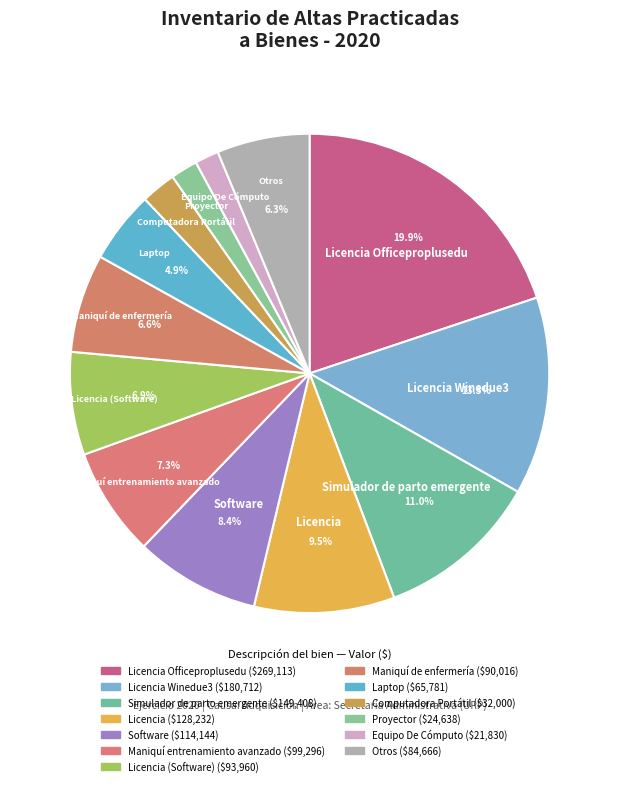

What is the ratio of the value at Otros to the value at Licencia Winedue3?

0.5